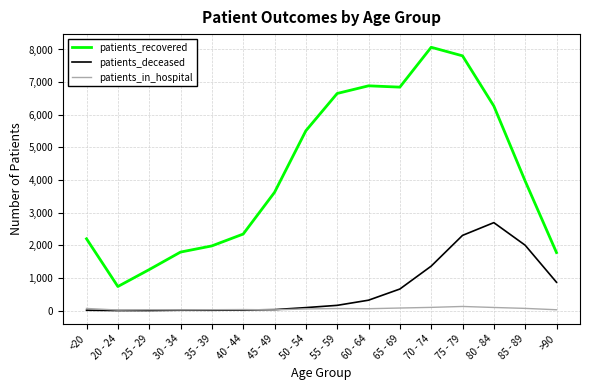

Rank the series by their maximum value, from lowest to highest.

patients_in_hospital, patients_deceased, patients_recovered